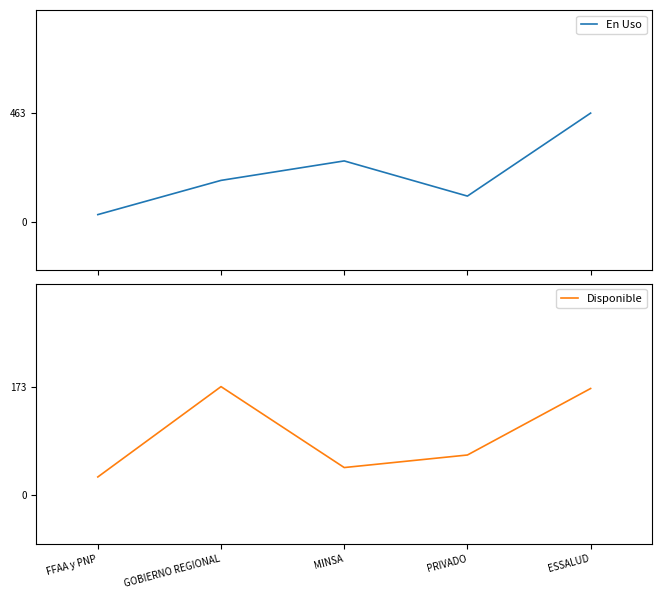

What is the value of the Disponible point at the 5th from the left?

170